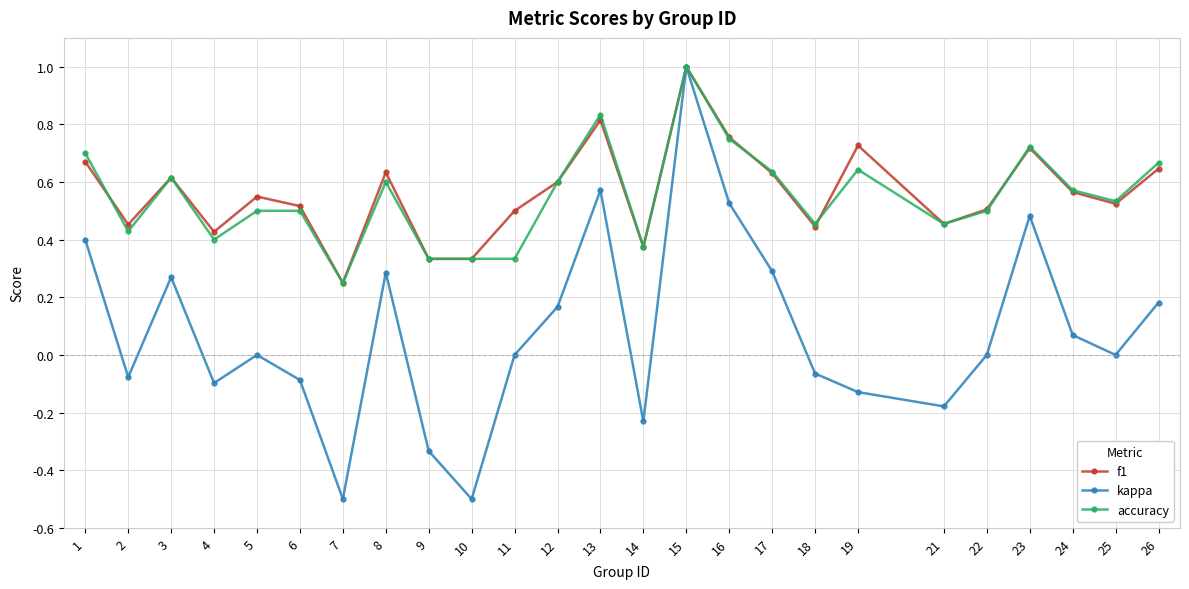

At which category is the sum across all series the highest?

15